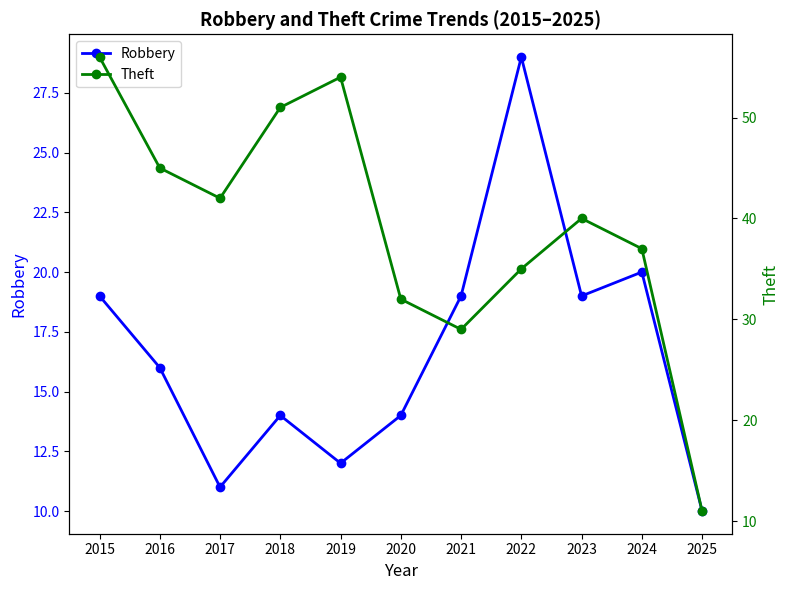

Which series has the largest total across all categories?

Theft